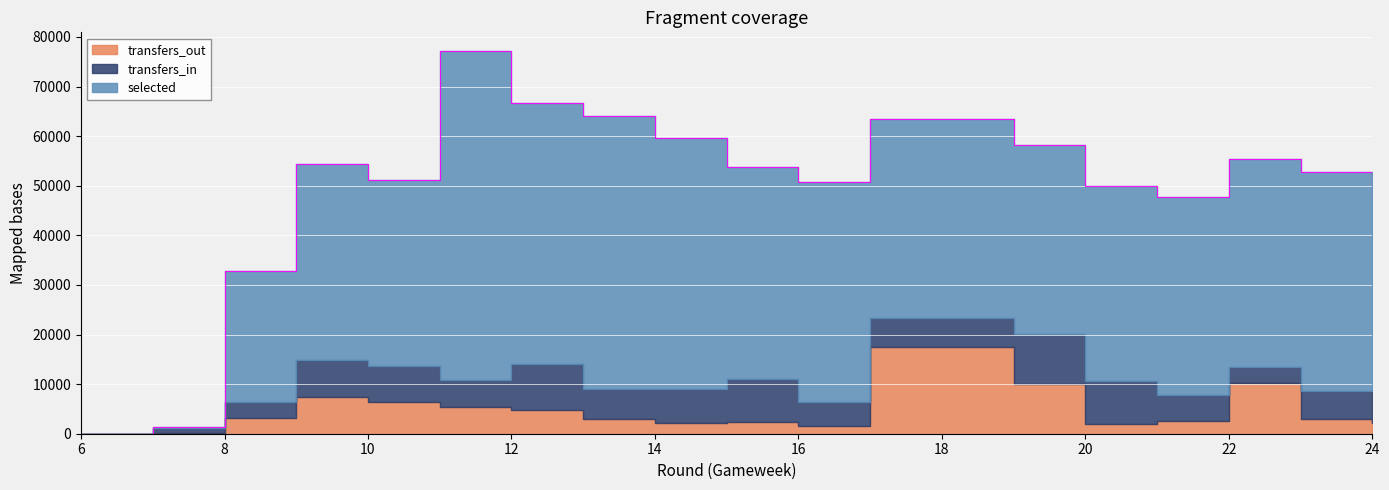

True or false: transfers_out has more than 0 points higher than both neighbors.

True